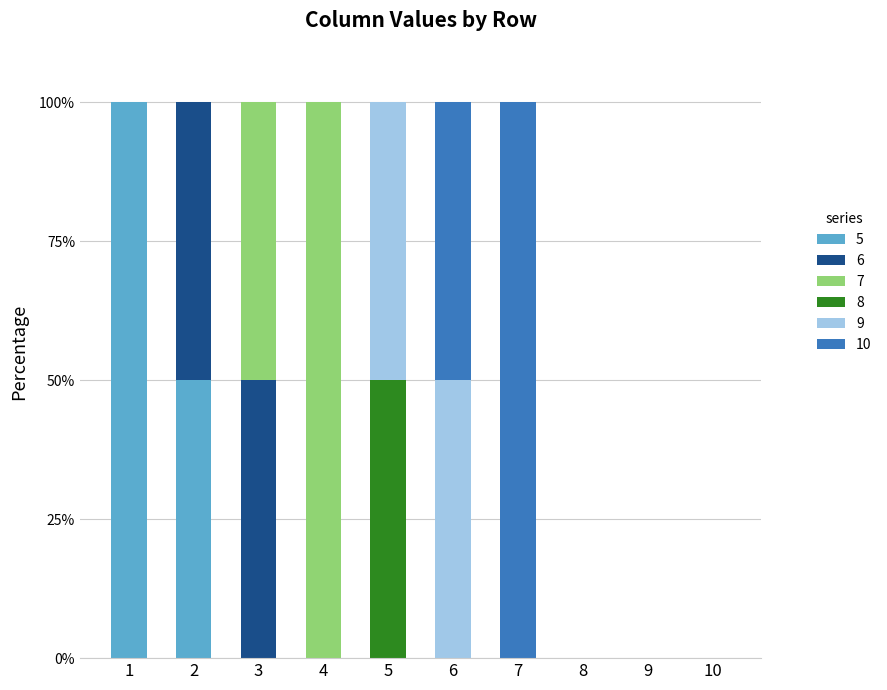

Count the number of categories in the chart.

10